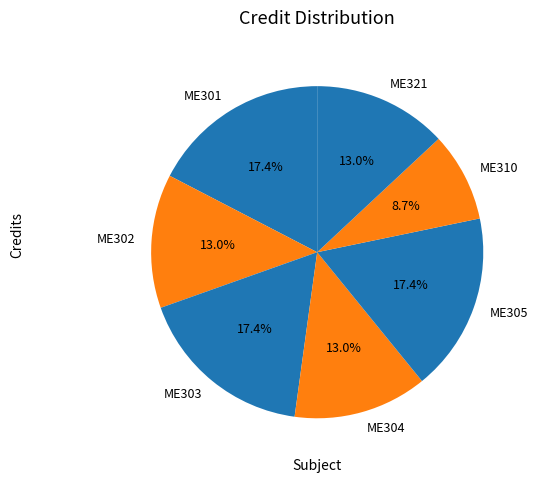

Is the sum of ME321 and ME305 greater than half?

No